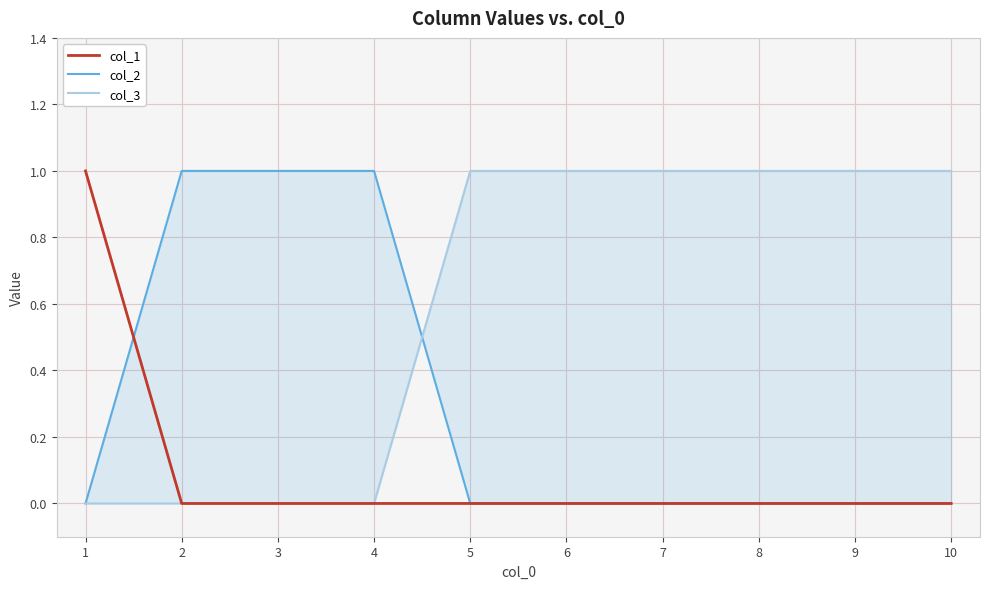

Which category has the highest value in the col_3 series?

5